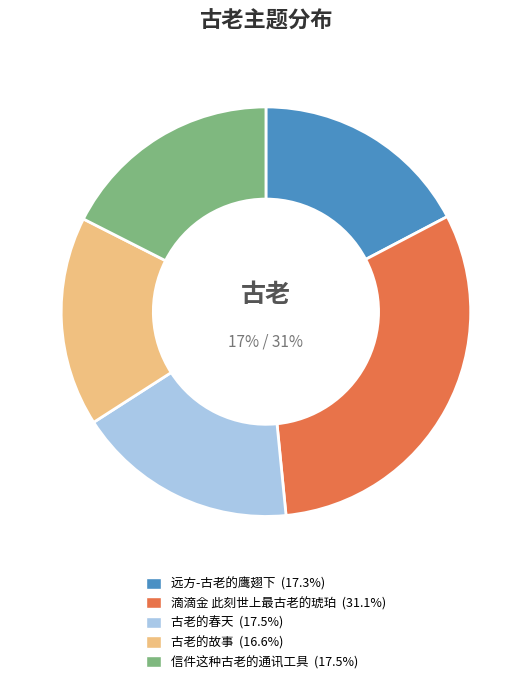

How many slices are in this pie chart?

5